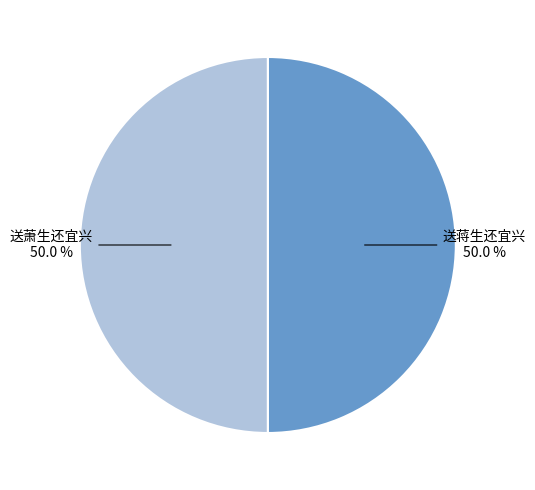

What is the ratio of the value at 送蒋生还宜兴 to the value at 送萧生还宜兴?

1.0